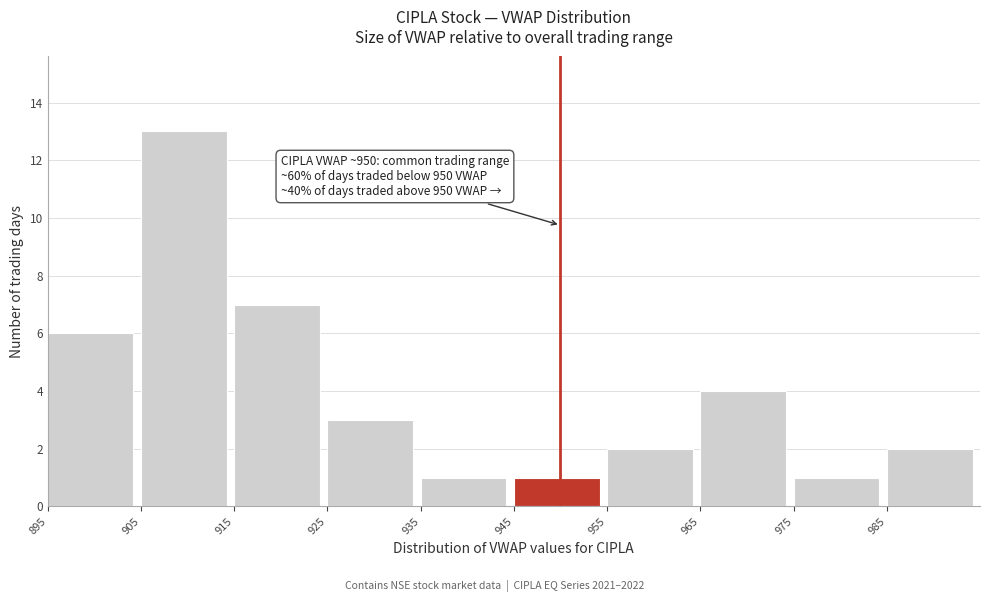

Over which range of the x-axis is the bar tallest?

905 to 915